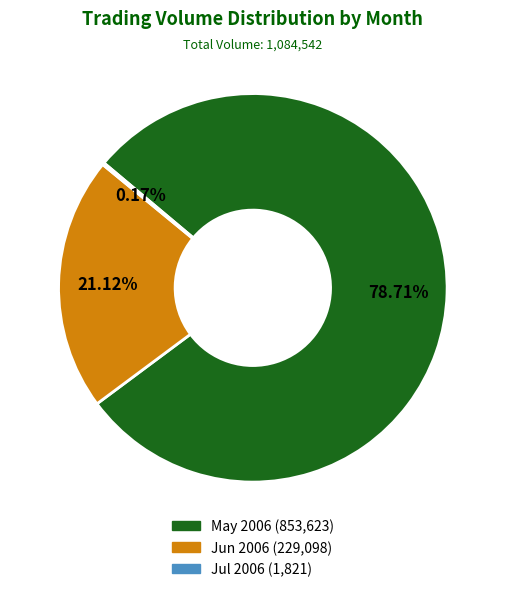

Is there any slice that represents more than half of the pie?

Yes